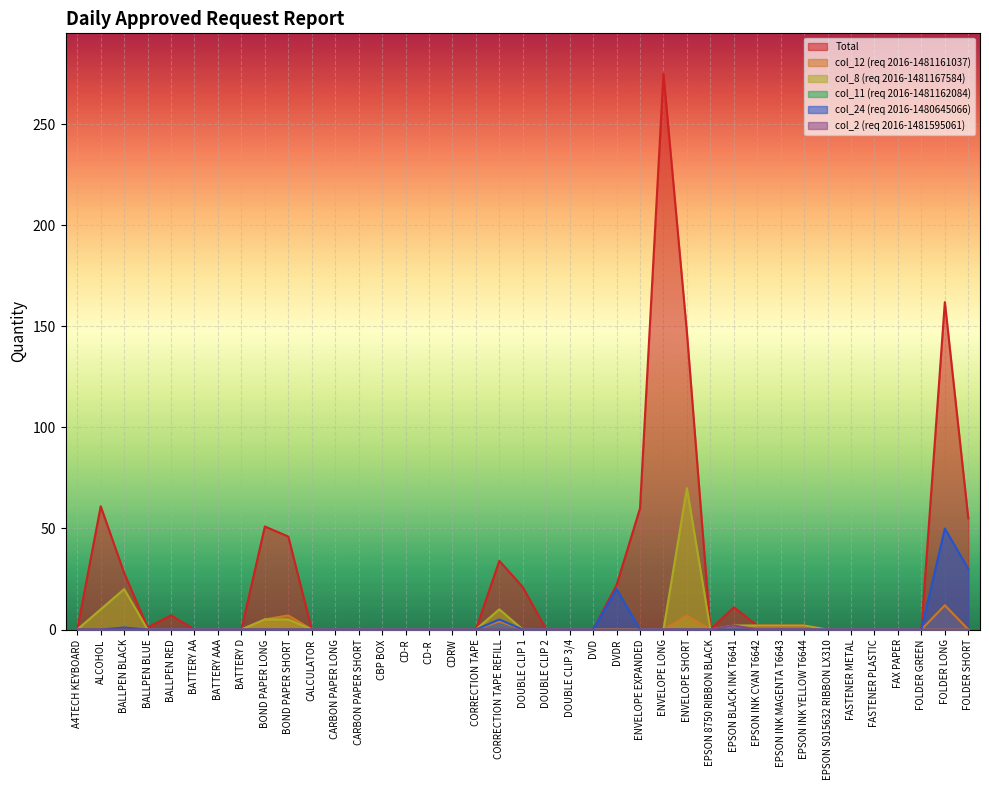

True or false: col_12 (req 2016-1481161037) has a value of 0 at DOUBLE CLIP 1.

True